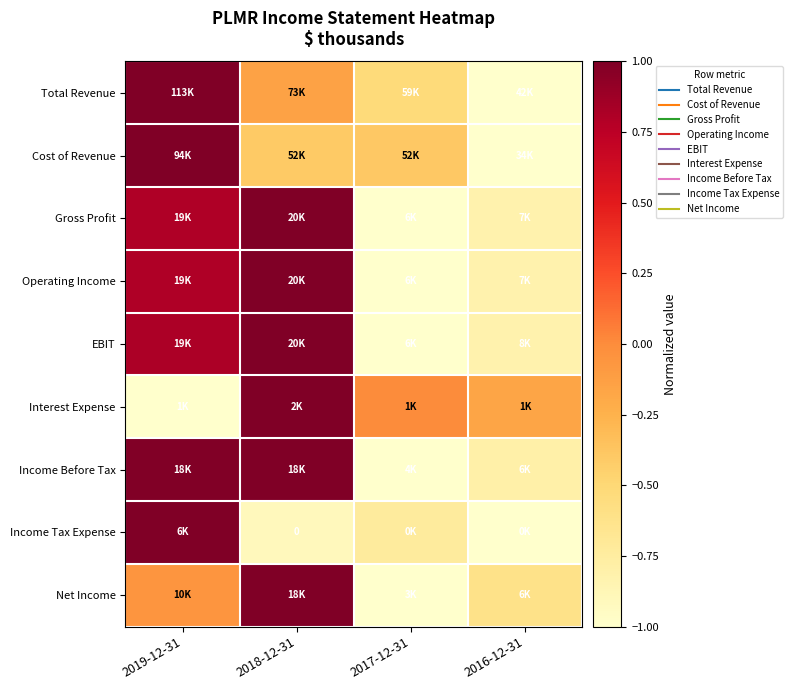

Read the Interest Expense value at 2018-12-31.

1.0